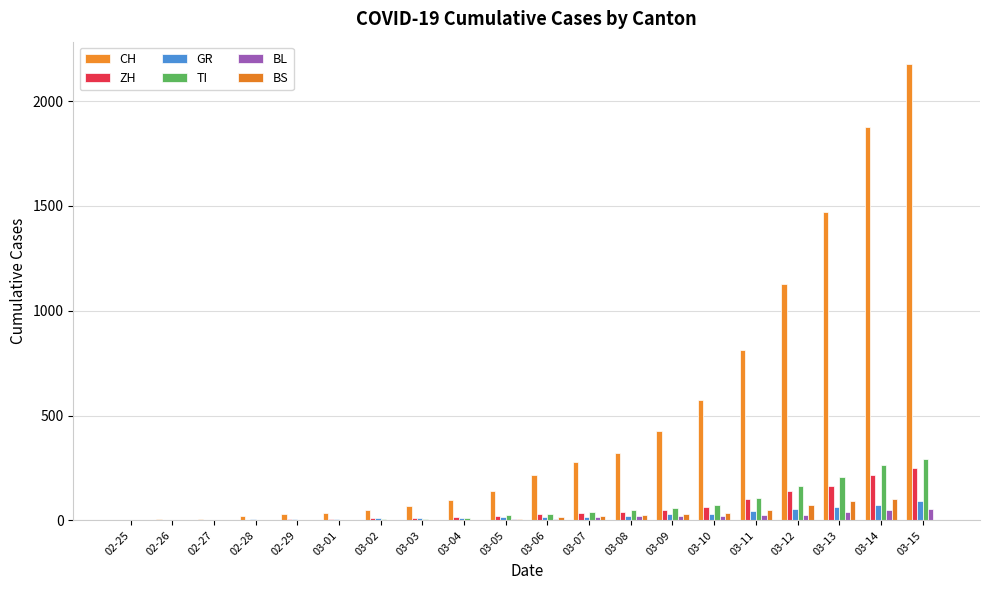

Reading left to right, transcribe all the data shown in this chart.

CH: 02-25=0	02-26=4	02-27=8	02-28=19	02-29=29	03-01=35	03-02=49	03-03=69	03-04=96	03-05=140	03-06=214	03-07=276	03-08=323	03-09=424	03-10=575	03-11=814	03-12=1128	03-13=1469	03-14=1876	03-15=2175
ZH: 02-25=0	02-26=0	02-27=2	02-28=2	02-29=6	03-01=7	03-02=10	03-03=13	03-04=15	03-05=23	03-06=29	03-07=34	03-08=40	03-09=49	03-10=62	03-11=101	03-12=140	03-13=163	03-14=218	03-15=250
GR: 02-25=0	02-26=2	02-27=2	02-28=6	02-29=6	03-01=6	03-02=9	03-03=10	03-04=13	03-05=15	03-06=16	03-07=18	03-08=19	03-09=28	03-10=32	03-11=44	03-12=53	03-13=65	03-14=73	03-15=93
TI: 02-25=0	02-26=1	02-27=1	02-28=1	02-29=2	03-01=2	03-02=4	03-03=8	03-04=13	03-05=25	03-06=28	03-07=41	03-08=49	03-09=61	03-10=75	03-11=108	03-12=163	03-13=206	03-14=265	03-15=293
BL: 02-25=0	02-26=0	02-27=0	02-28=1	02-29=2	03-01=2	03-02=2	03-03=2	03-04=2	03-05=6	03-06=6	03-07=15	03-08=19	03-09=20	03-10=22	03-11=26	03-12=26	03-13=42	03-14=47	03-15=54
BS: 02-25=0	02-26=0	02-27=1	02-28=1	02-29=1	03-01=1	03-02=1	03-03=3	03-04=3	03-05=8	03-06=15	03-07=21	03-08=24	03-09=28	03-10=33	03-11=49	03-12=73	03-13=92	03-14=100	03-15=0